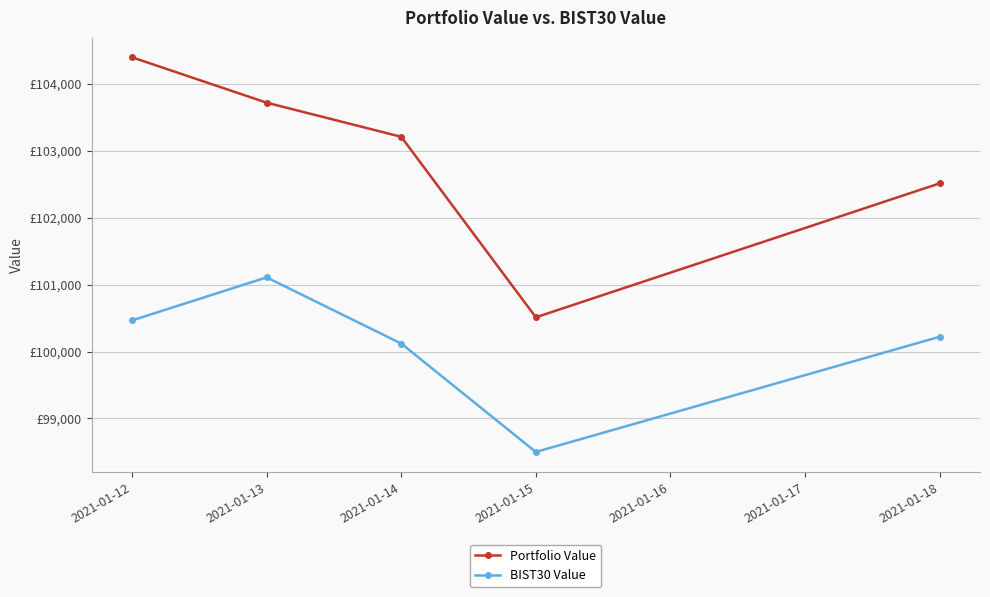

What are all the series names shown in the legend?

Portfolio Value, BIST30 Value